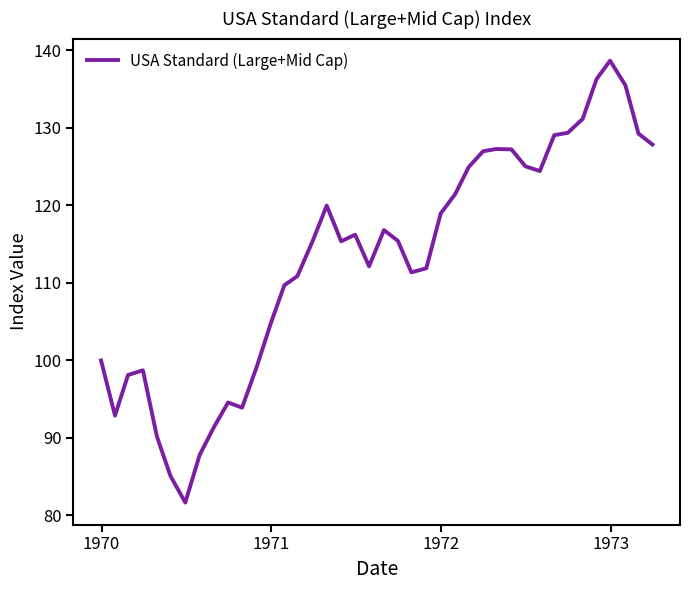

What is the maximum value shown in the chart?

138.7